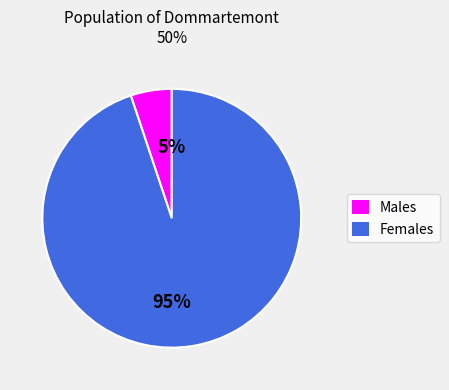

Between Females and Males, which is larger?

Females